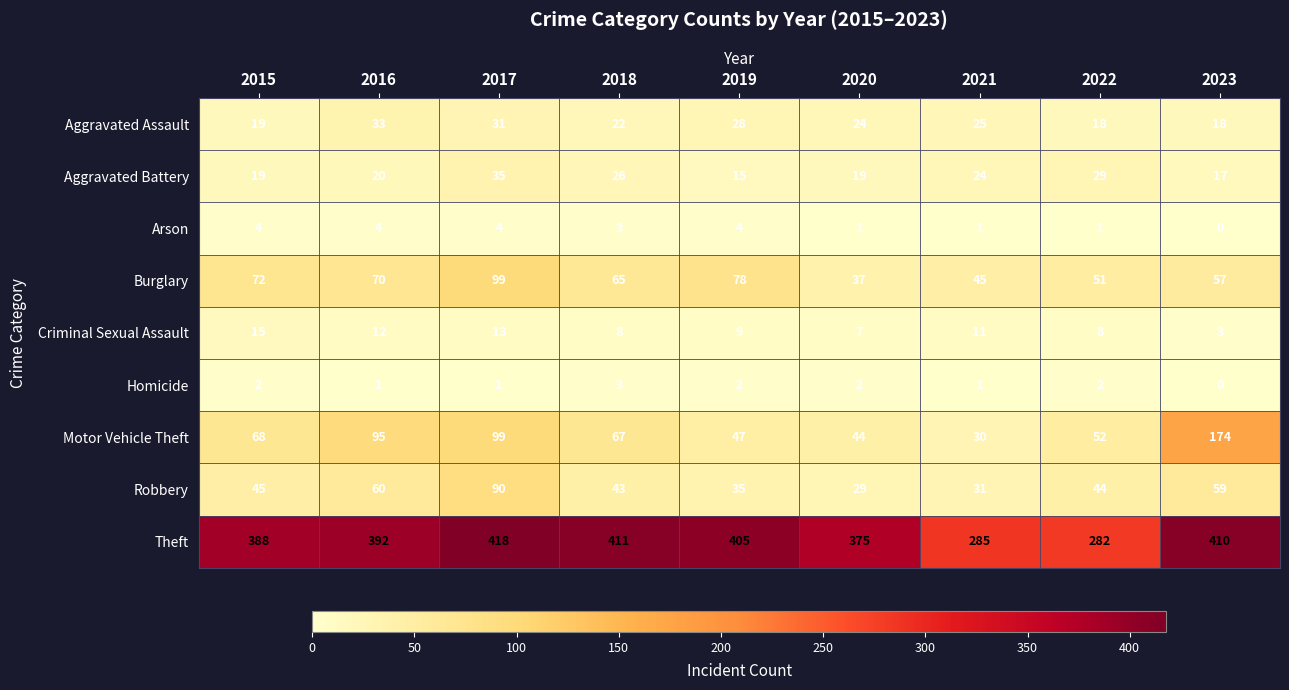

Rank the series by their maximum value, from lowest to highest.

Homicide, Arson, Criminal Sexual Assault, Aggravated Assault, Aggravated Battery, Robbery, Burglary, Motor Vehicle Theft, Theft